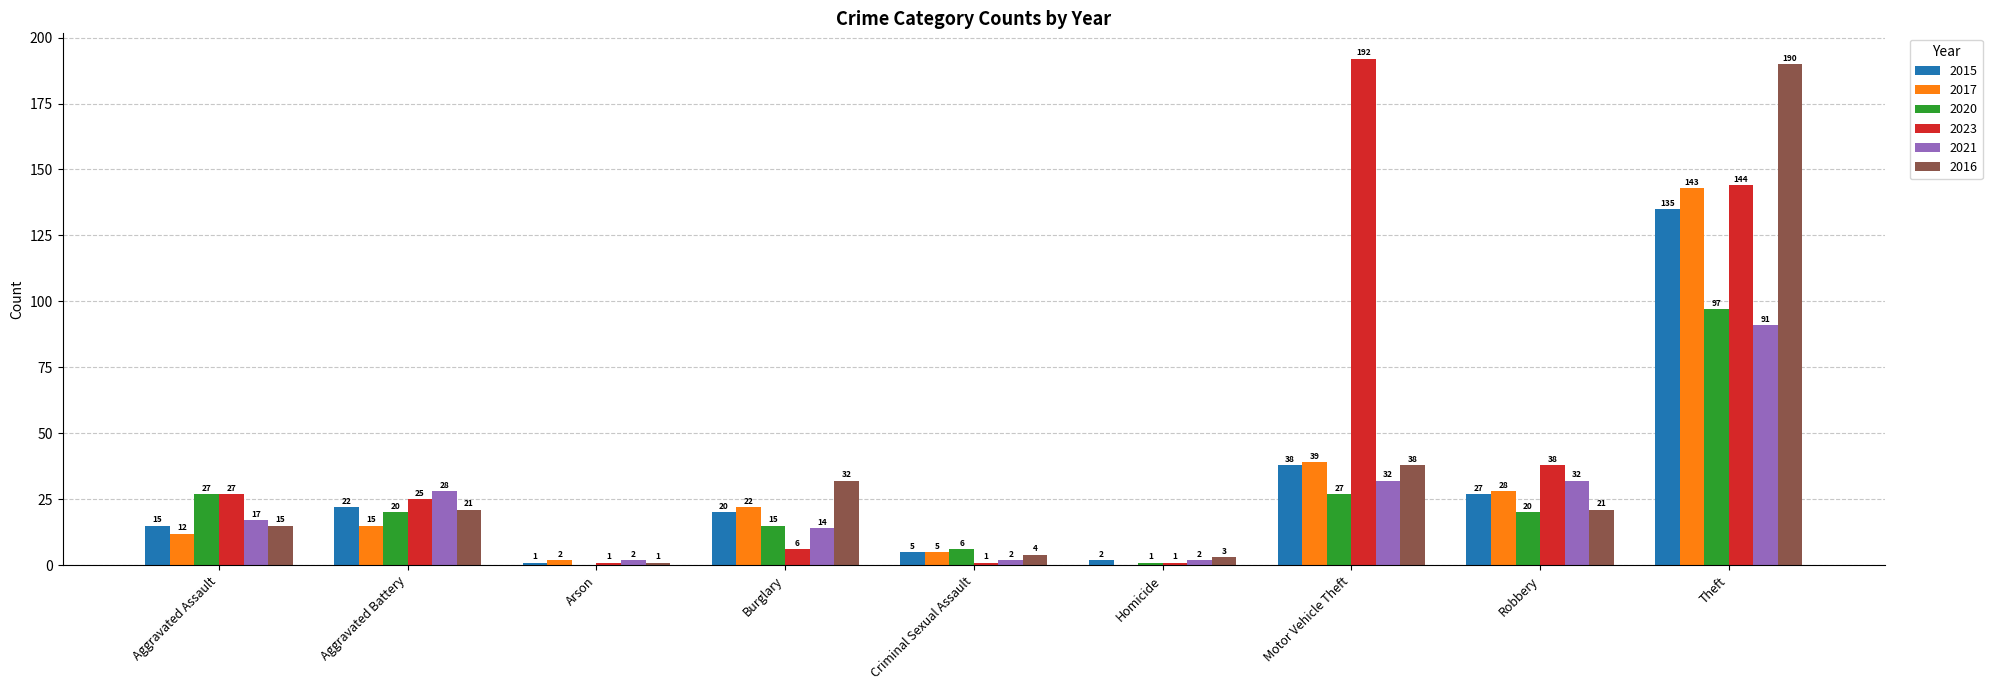

What is the sum of all 2023 values?

435